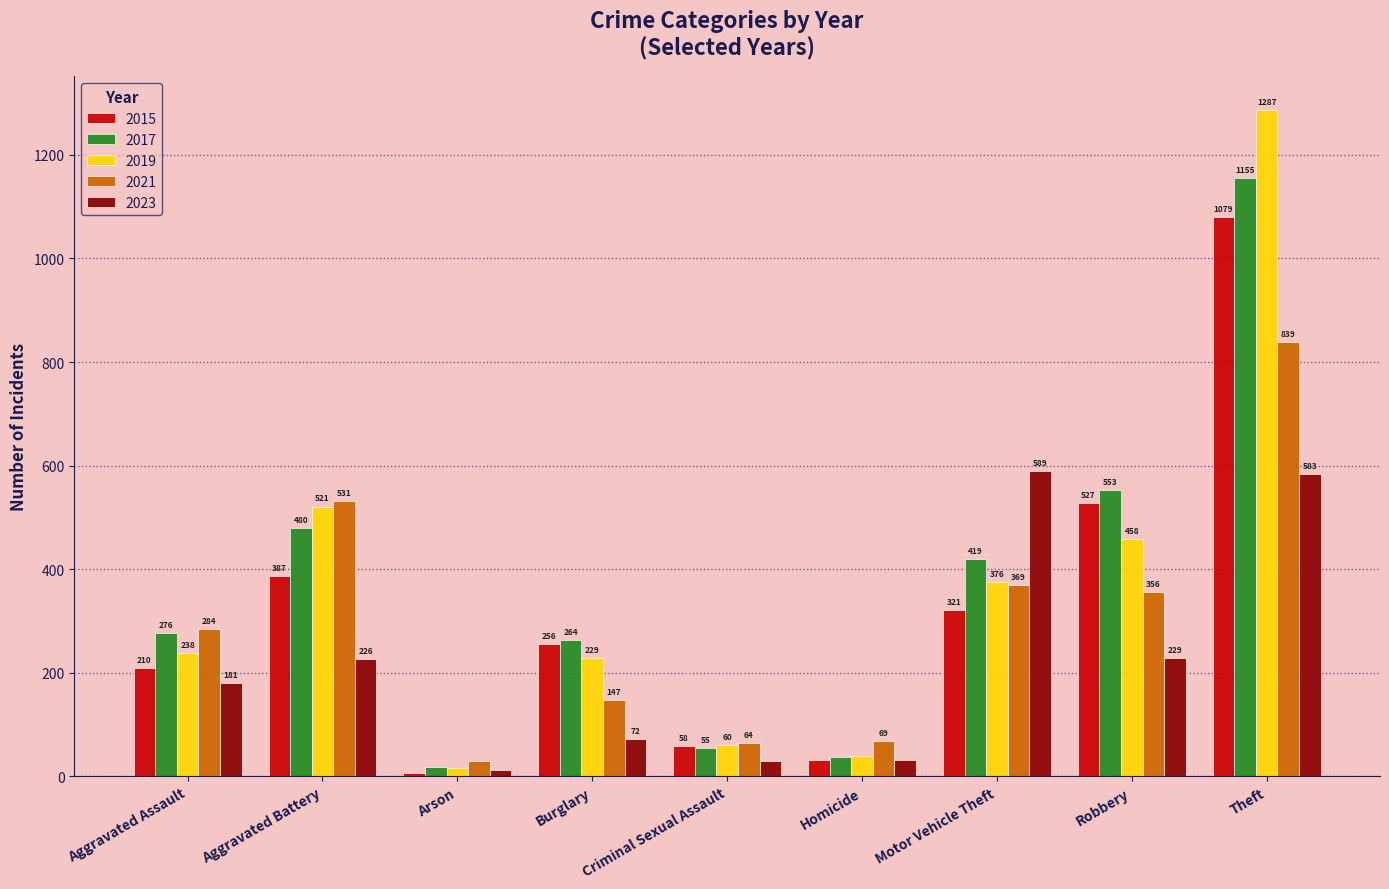

What is the label of the 7th bar from the right?

Arson